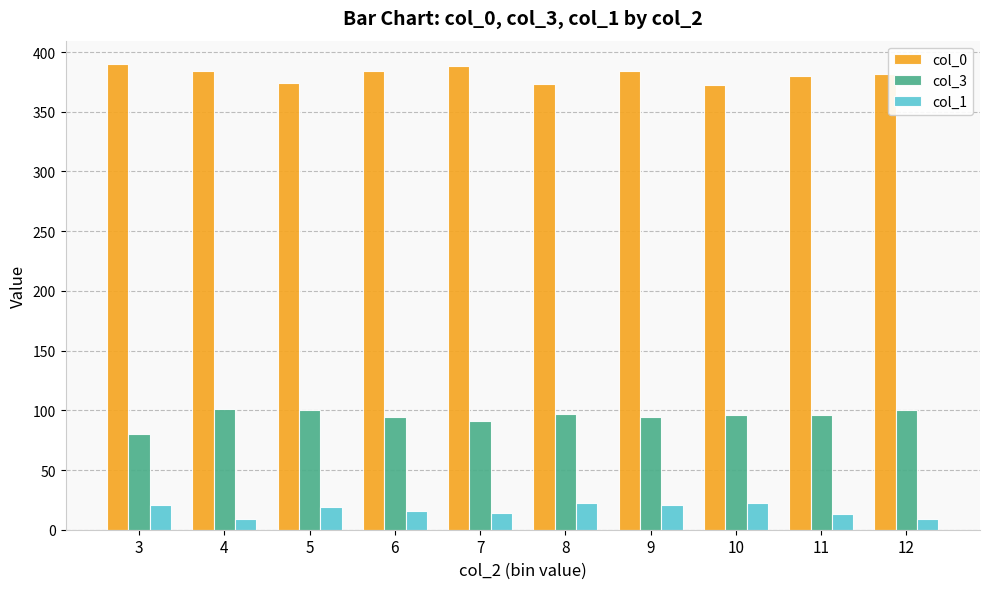

At which label does col_0 first exceed 384?

3